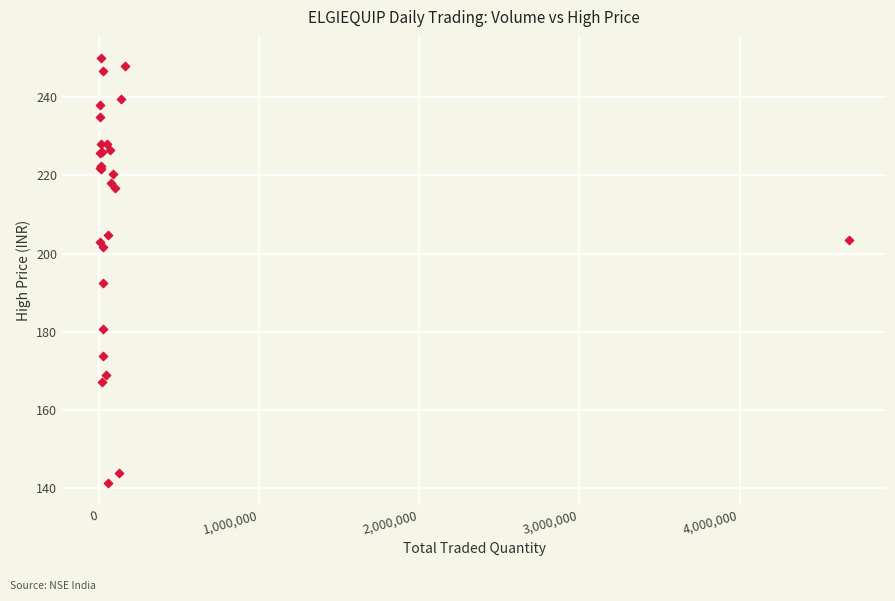

What Y value in the scatter plot is closest to 195?

192.6